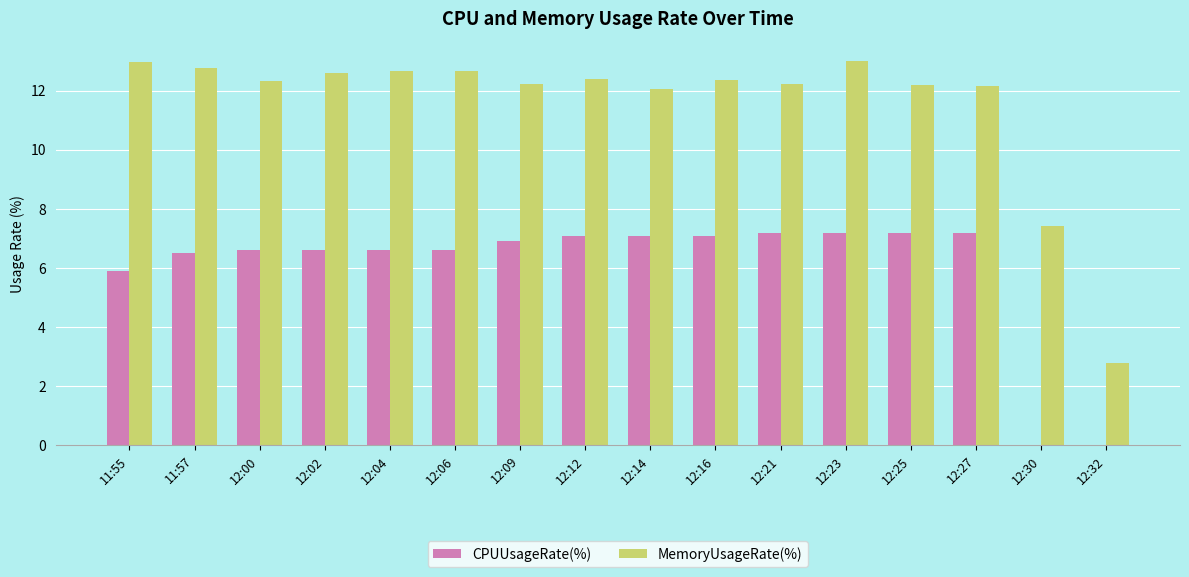

Is it true that CPUUsageRate(%) equals 7.1 at 12:14?

True